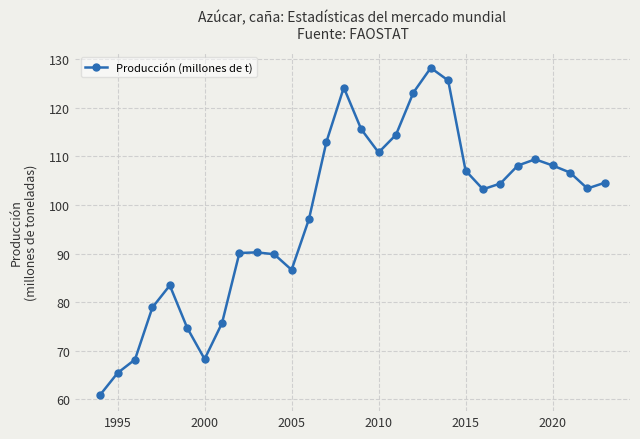

What is the smallest value displayed?

60.9